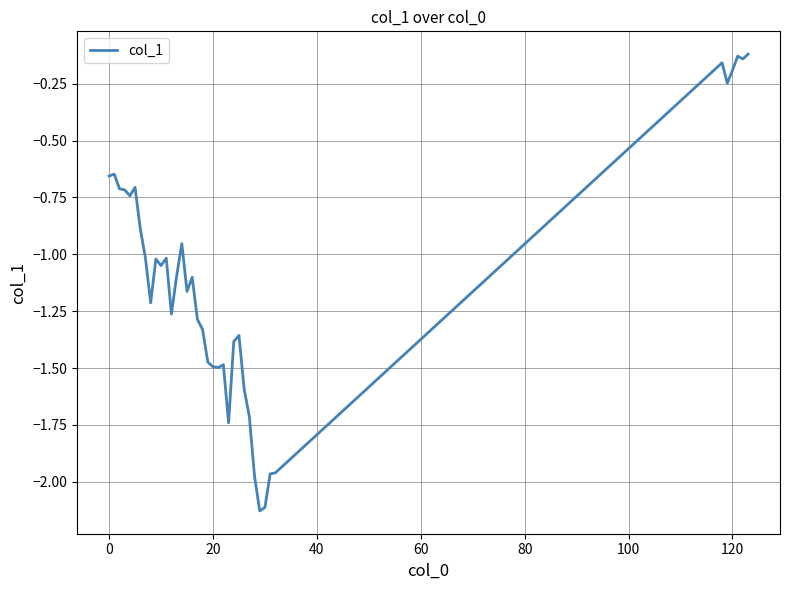

What is the difference between the maximum and minimum values?

2.0